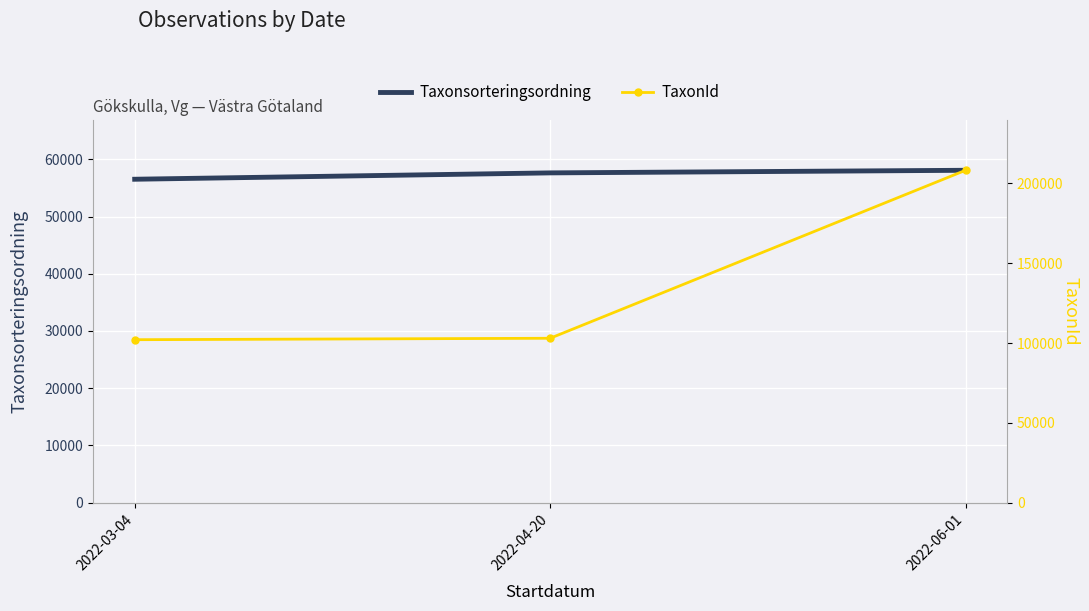

Rank the series by their average value, from lowest to highest.

Taxonsorteringsordning, TaxonId